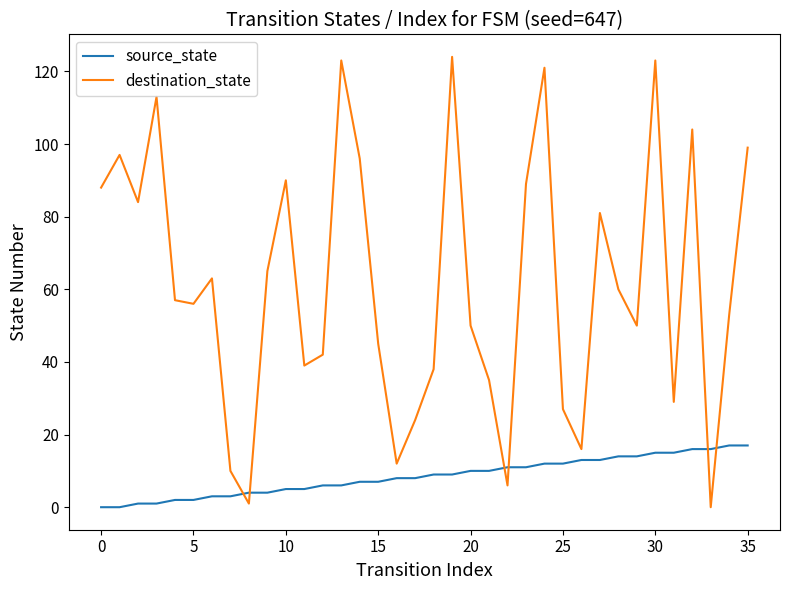

What is the greatest value displayed?

124